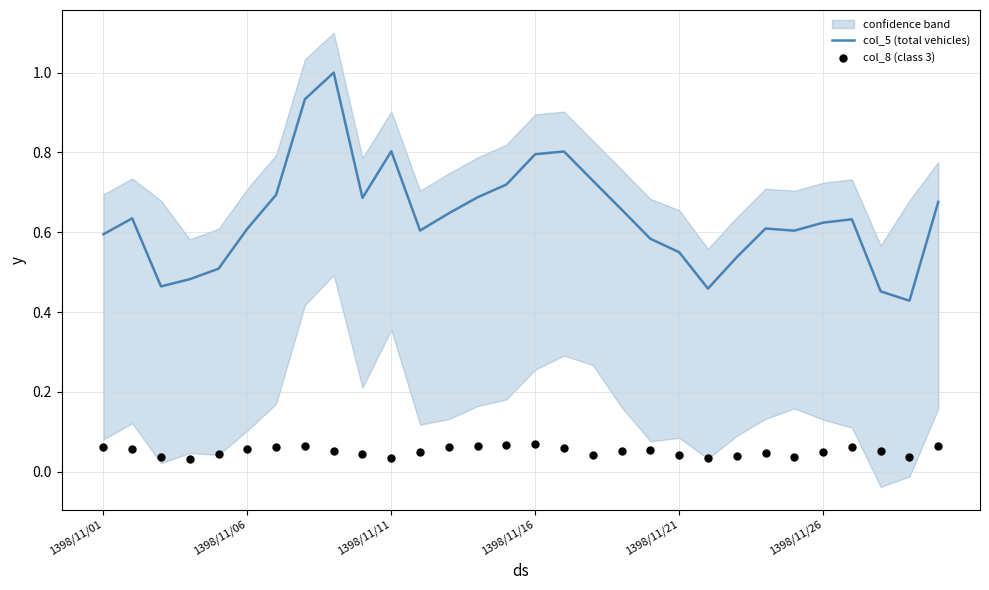

What are all the series names shown in the legend?

col_5 (total vehicles), col_8 (class 3)